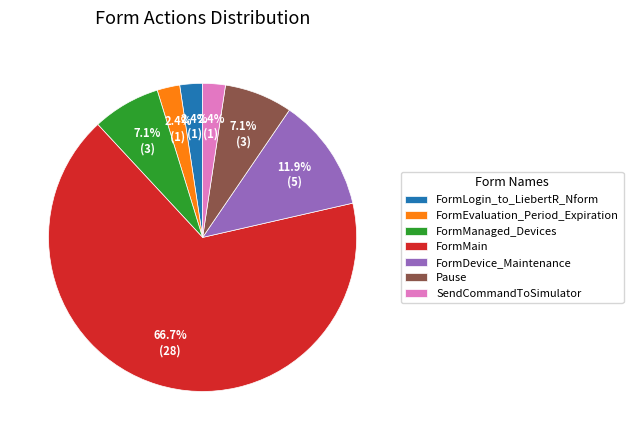

Count the number of slices in the pie.

7